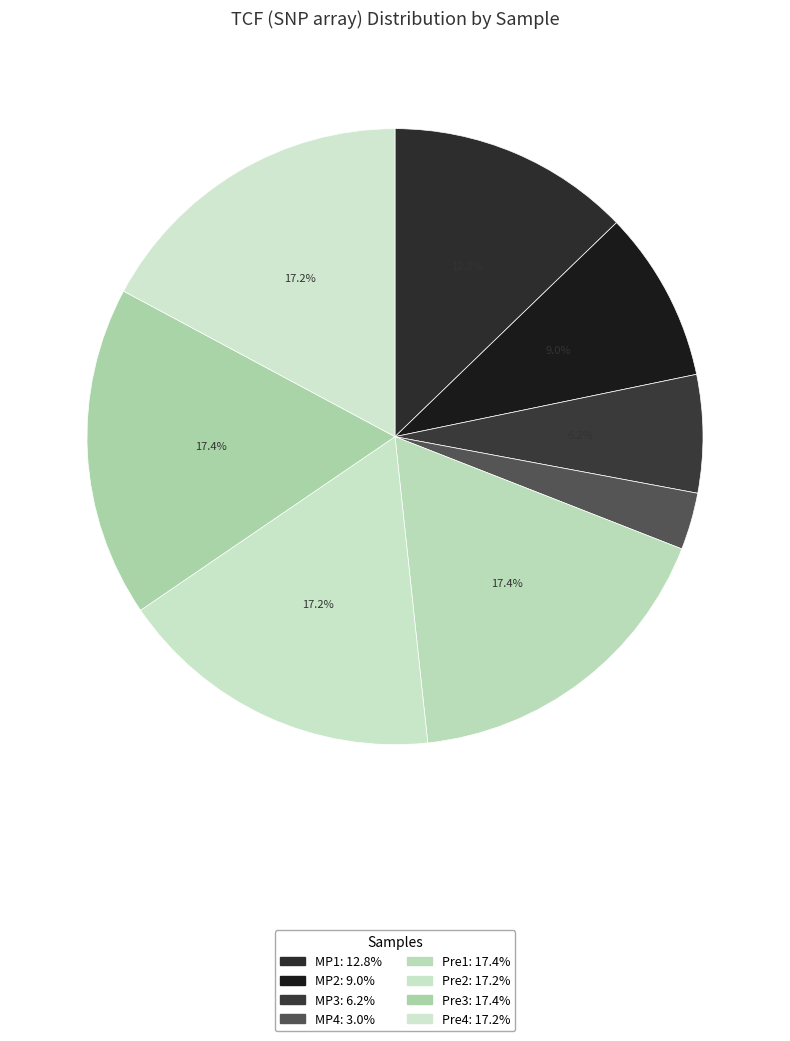

Which slice is the largest?

Pre1